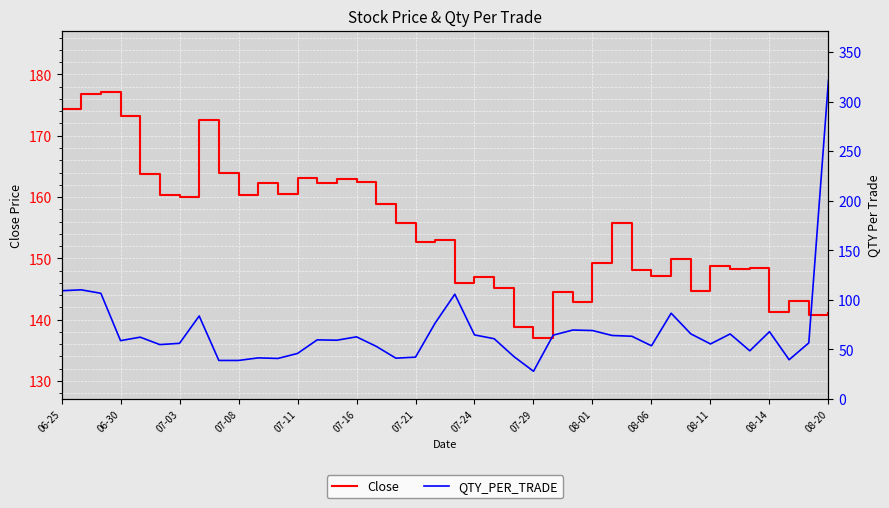

How many data points in QTY_PER_TRADE are less than 60?

20